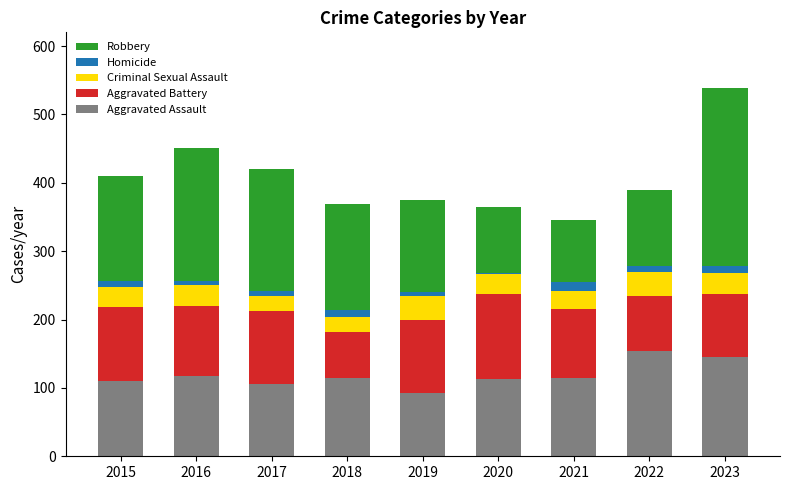

The Aggravated Assault series shows 196 at 2023. True or false?

False